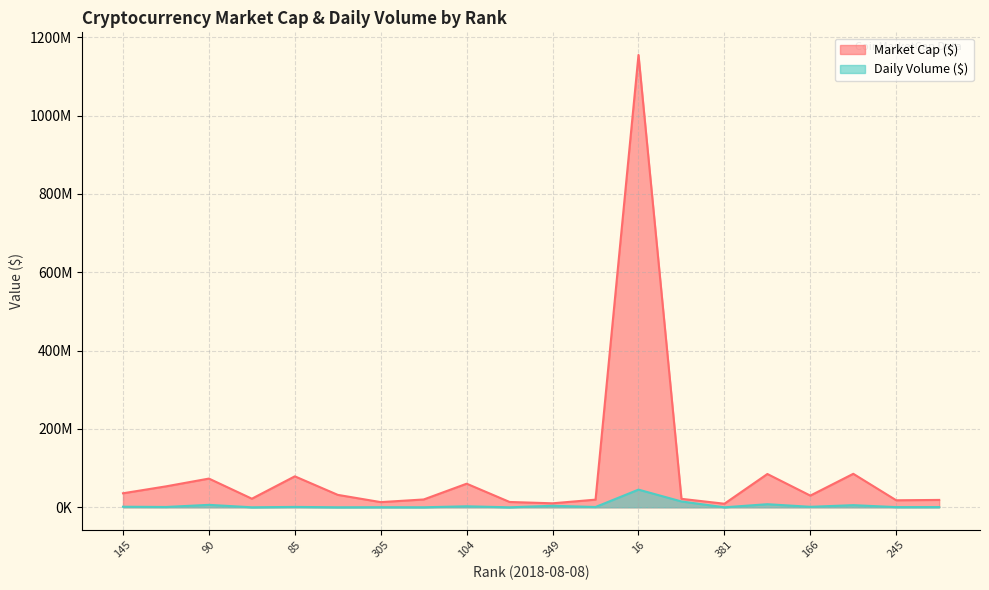

What is the difference between the Market Cap ($) values at 80 and 245?

67093867